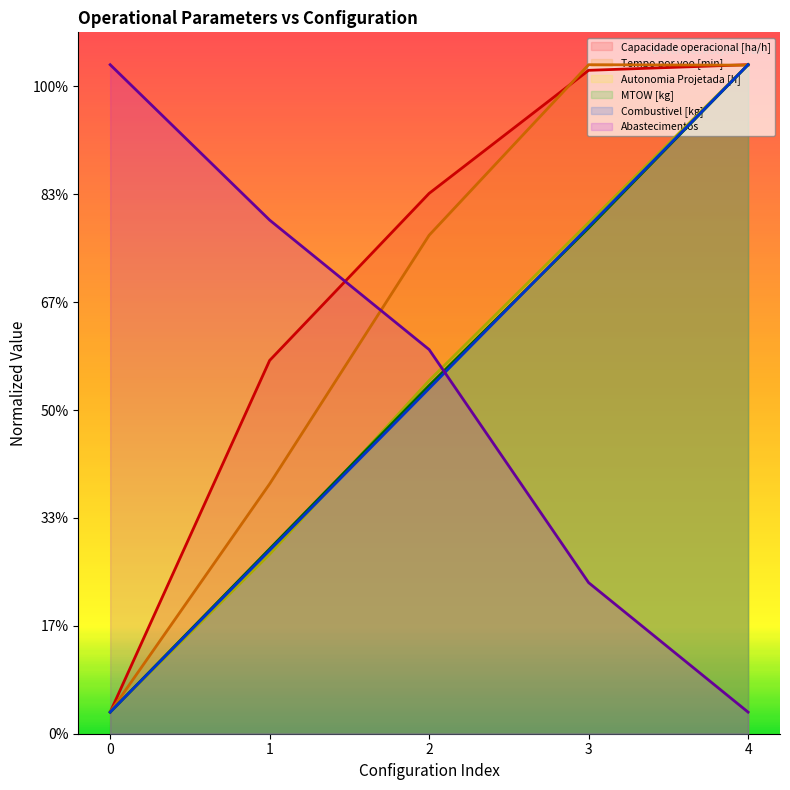

What is the approximate value of Capacidade operacional [ha/h] at 3?

61.5